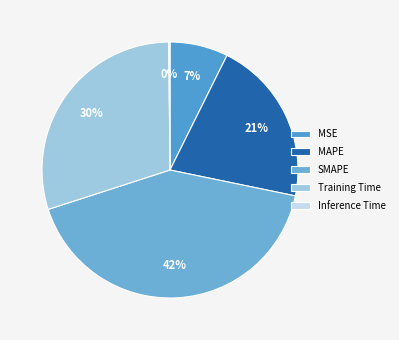

Combined, what portion of the pie is MSE and MAPE?

28.2%